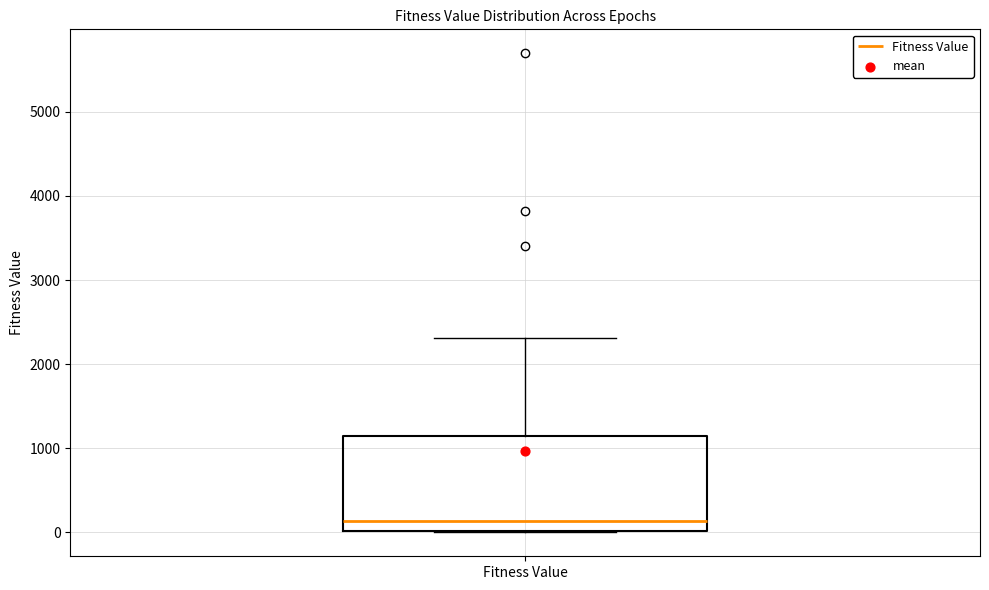

Where does the median line of the box for Fitness Value sit on the y-axis? The values are not printed on the chart, so give them approximately, as read against the axis.

100